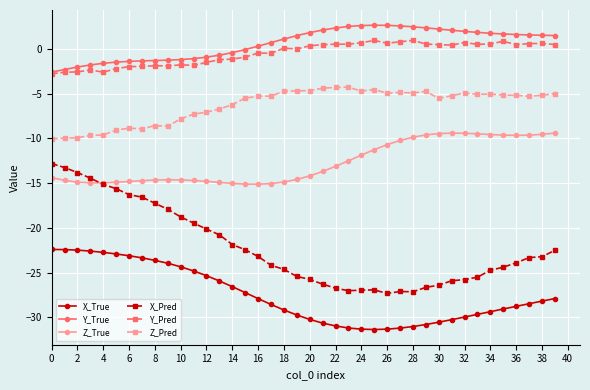

What is the average value of the X_True series?

-27.5